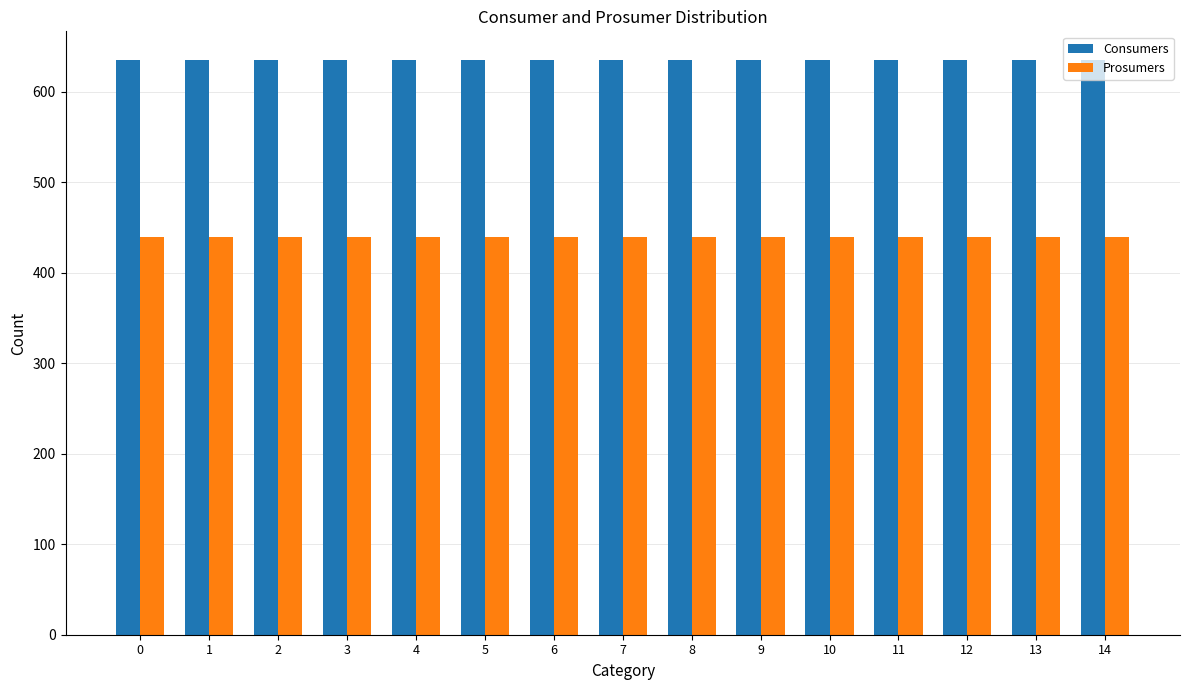

Count the number of categories in the chart.

15